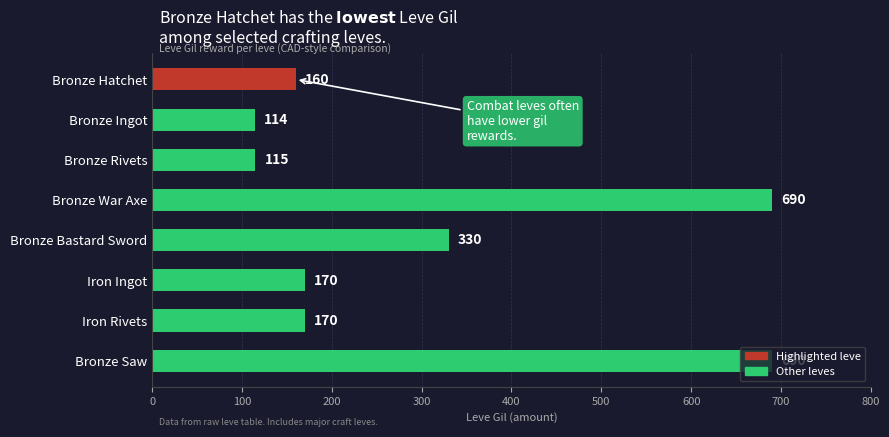

What is the average value?

305